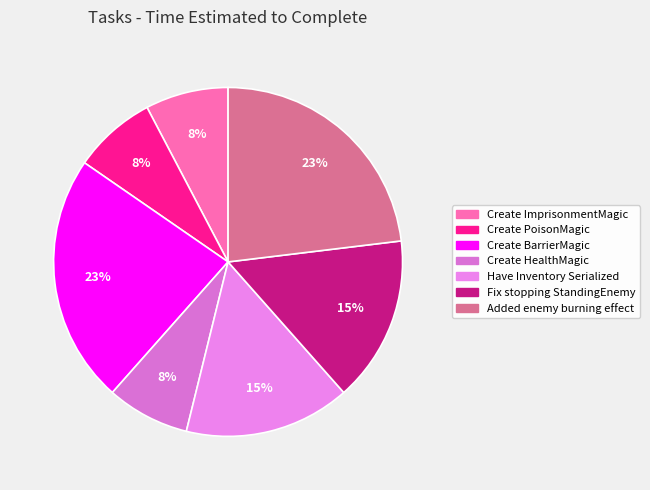

To the nearest percent, what is the difference between the Fix stopping StandingEnemy and Added enemy burning effect slice percentages?

8%